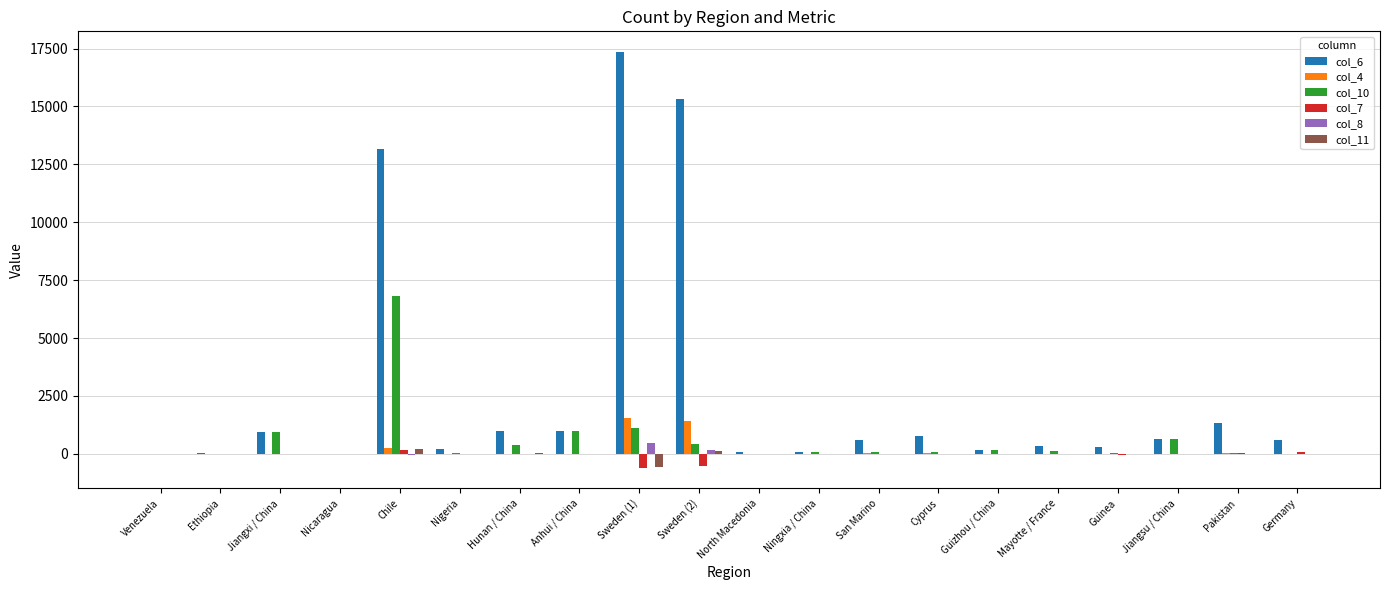

Is it true that col_6 equals 580 at Germany?

True